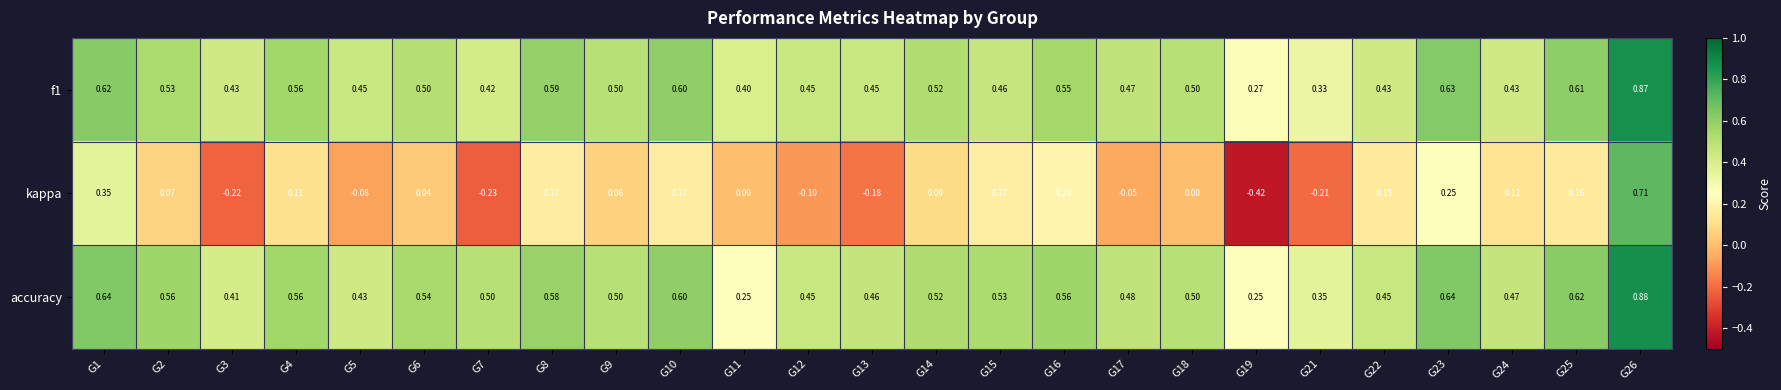

Which series has the largest total across all categories?

accuracy